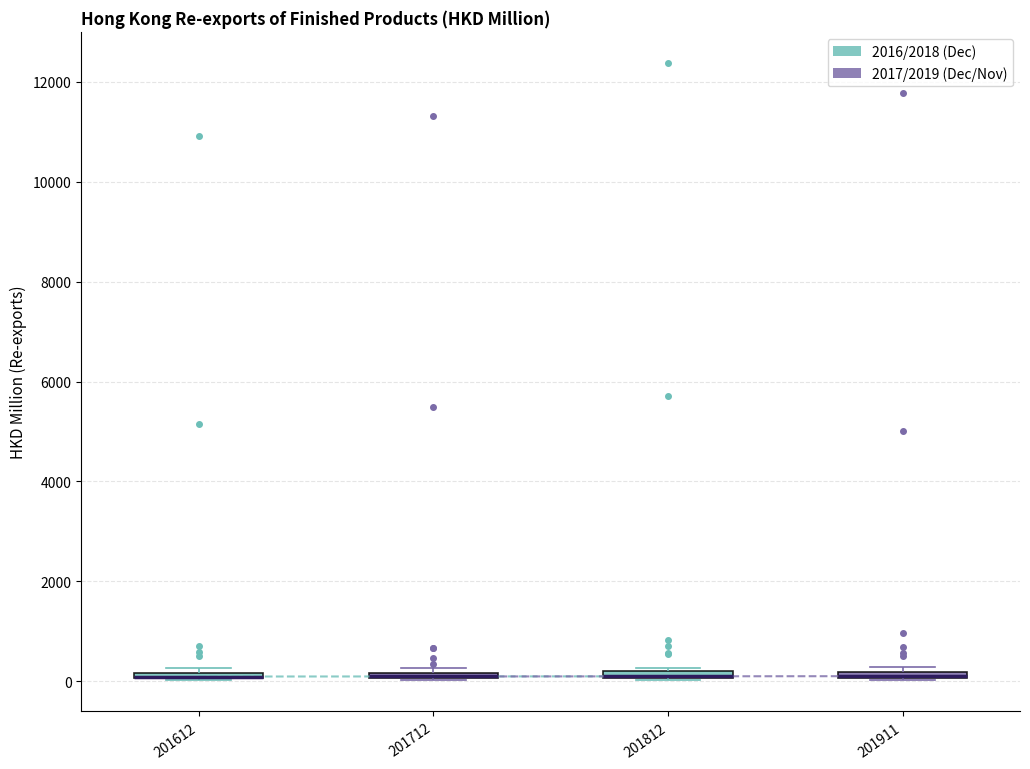

Where is the lower edge of the box at x = 201812 on the y-axis? The values are not printed on the chart, so give them approximately, as read against the axis.

0